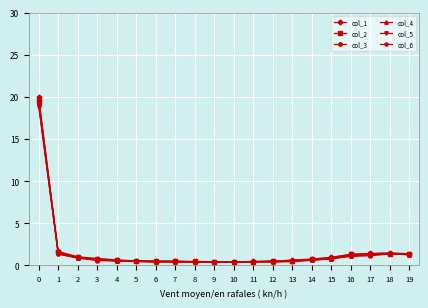

What is the total value across all series at 18?

8.3